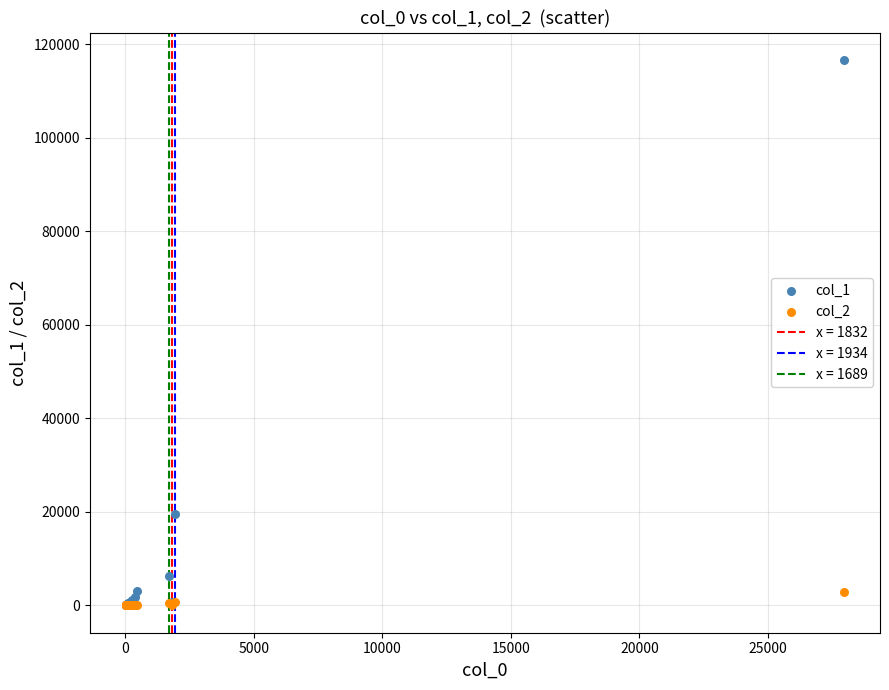

Which series contains the highest Y value?

col_1